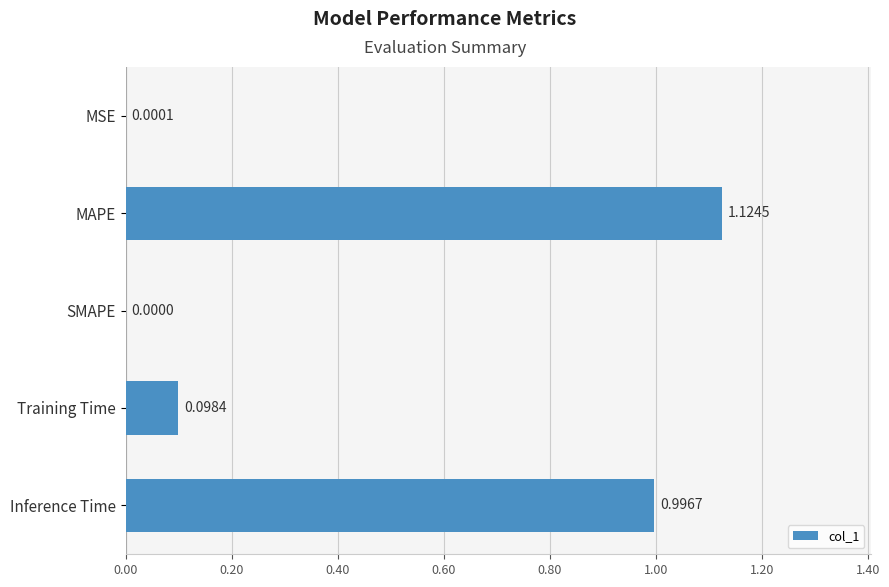

At which category does the chart reach its peak across all series?

MAPE